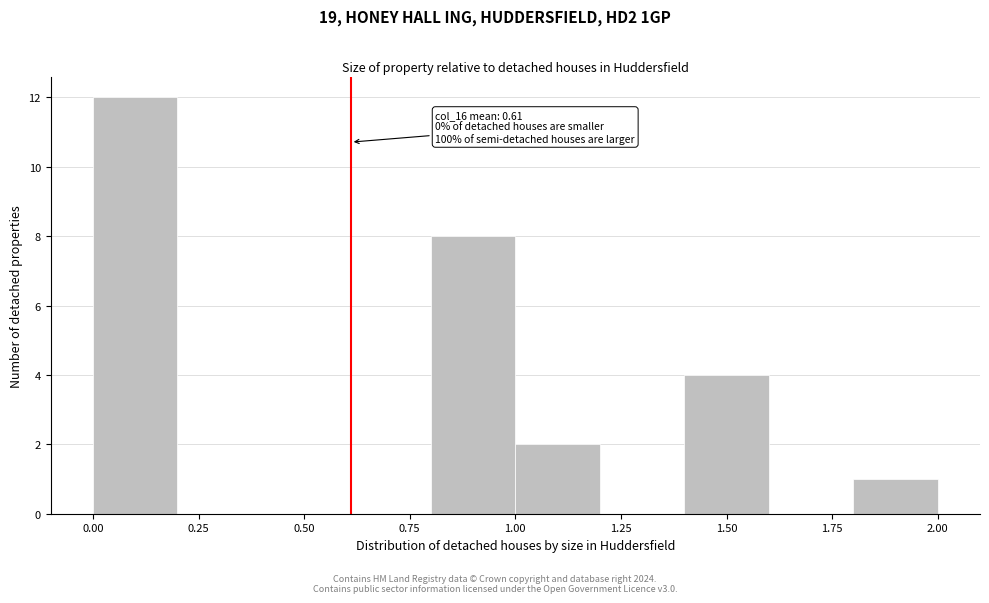

Which range on the x-axis has the tallest bar?

0.0 to 0.2